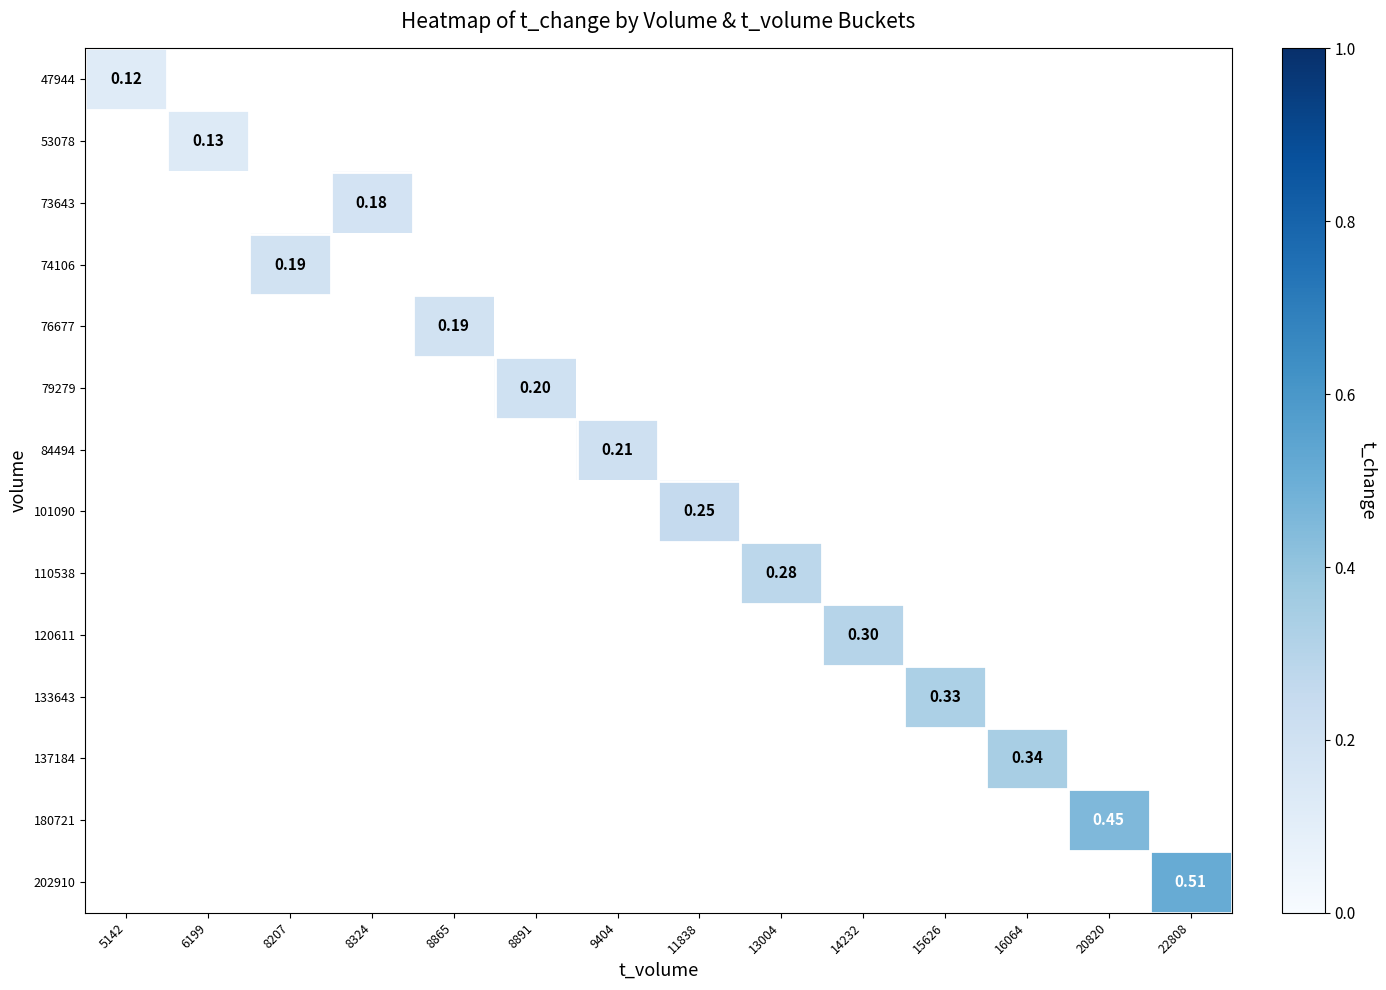

Which label corresponds to the smallest value in the chart?

5142